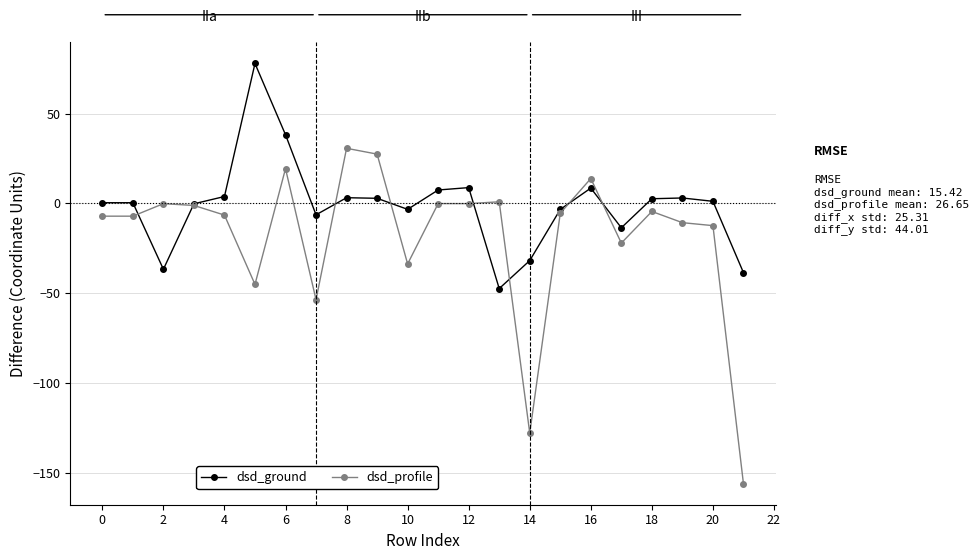

What is the lowest value of the dsd_profile series?

-156.1